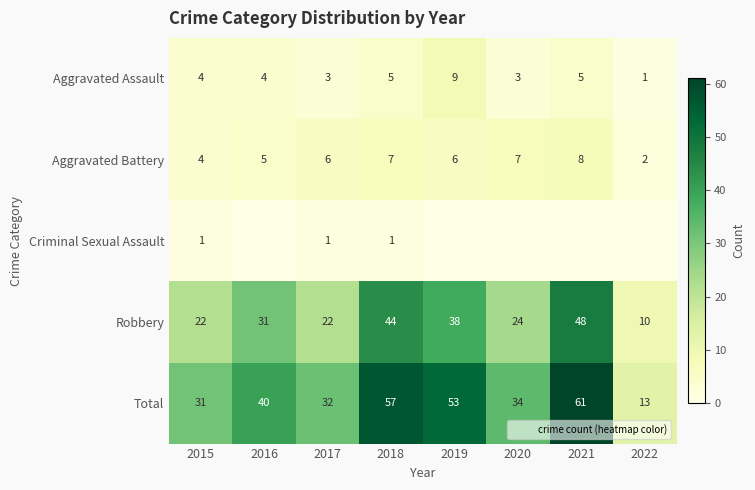

Which series has the largest range (max minus min)?

Total